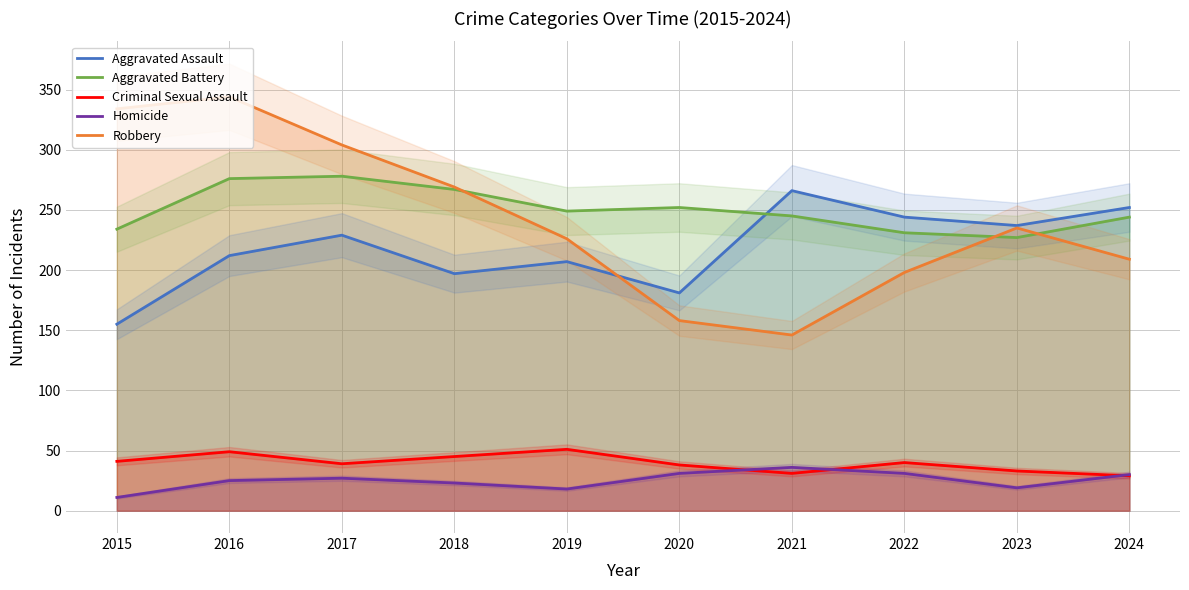

What is the difference between the second highest and minimum values in the Aggravated Battery series?

49